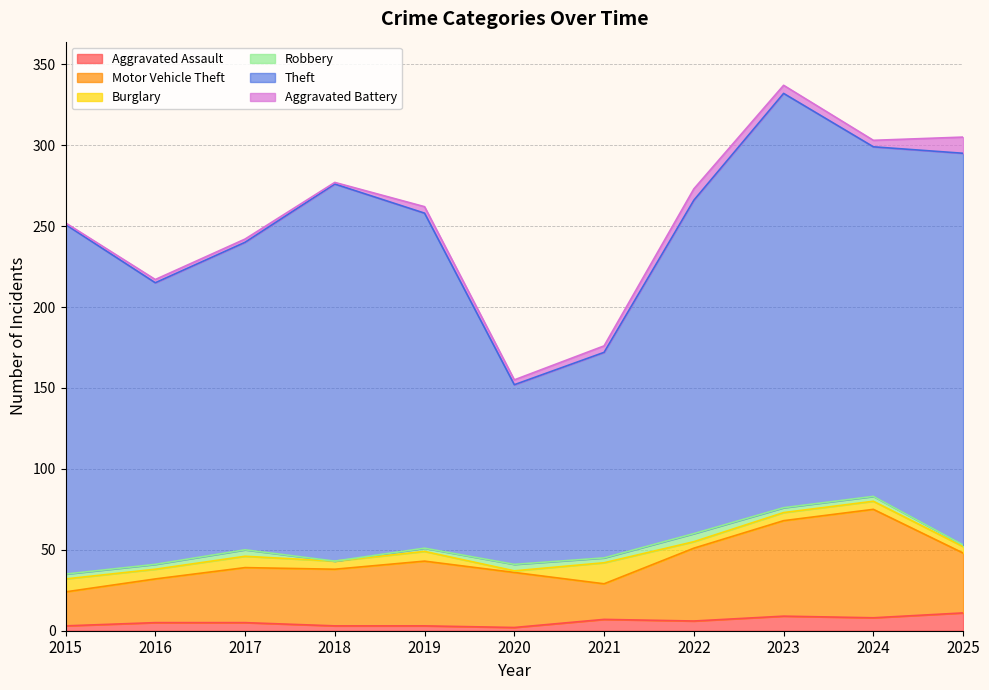

Is it true that Aggravated Battery equals 4 at 2019?

True